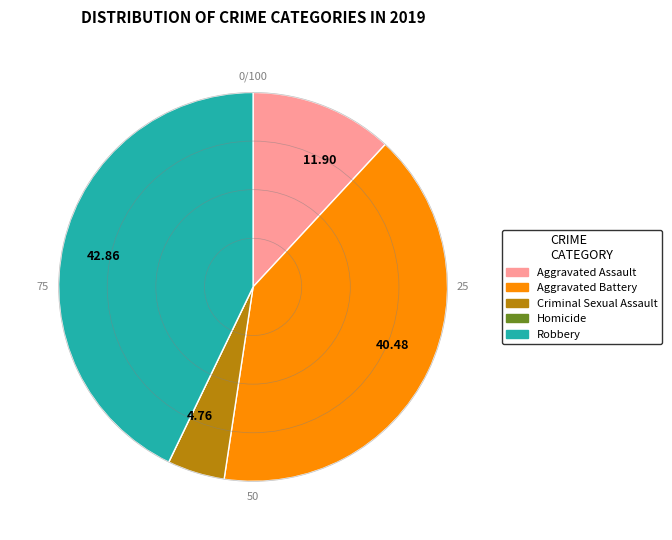

Which slice is the largest?

Robbery